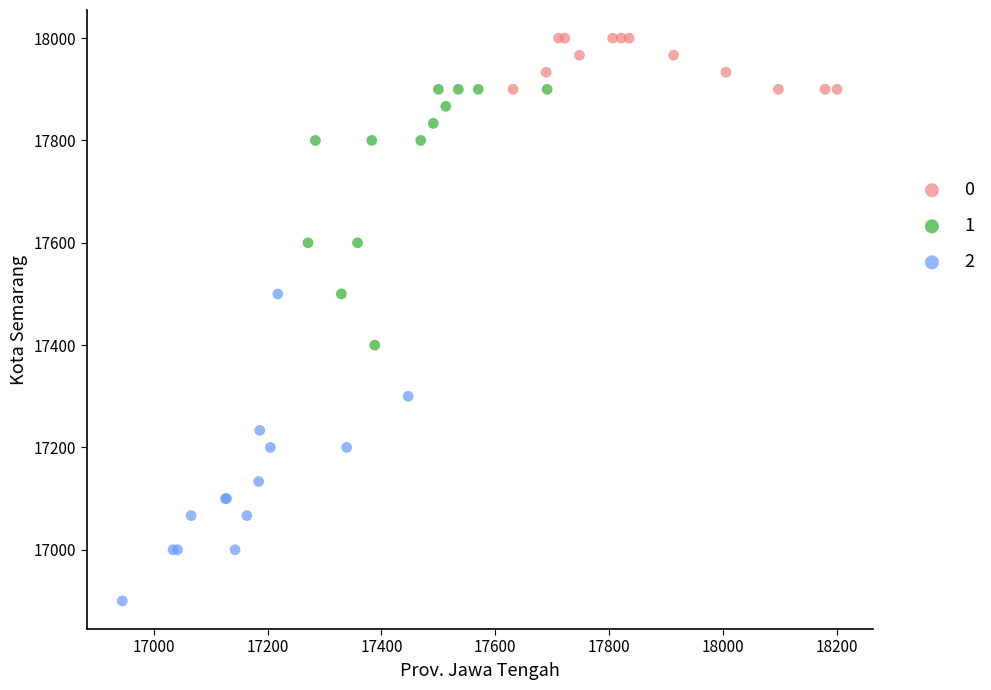

Which series reaches the maximum Y coordinate?

0